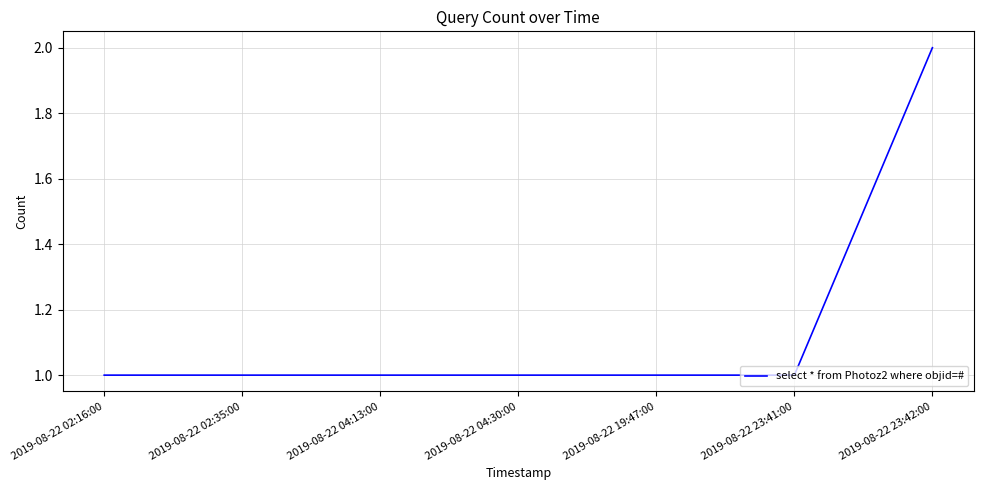

Does the chart display data point markers on the line(s)?

No